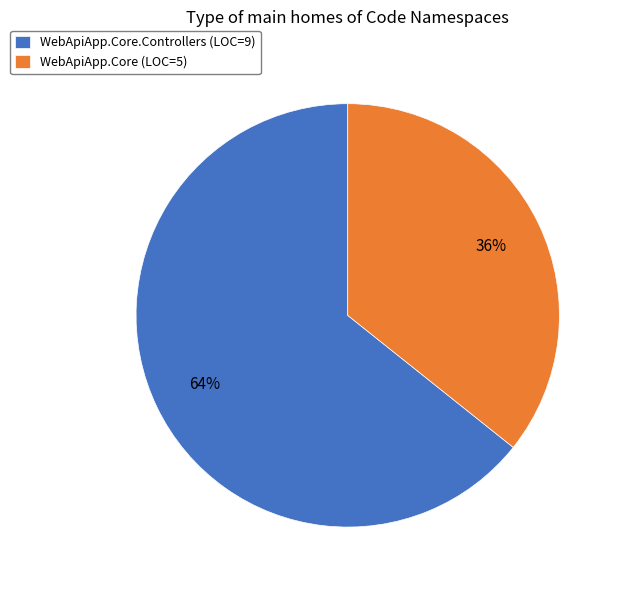

What is the ratio of the value at WebApiApp.Core (LOC=5) to the value at WebApiApp.Core.Controllers (LOC=9)?

0.6